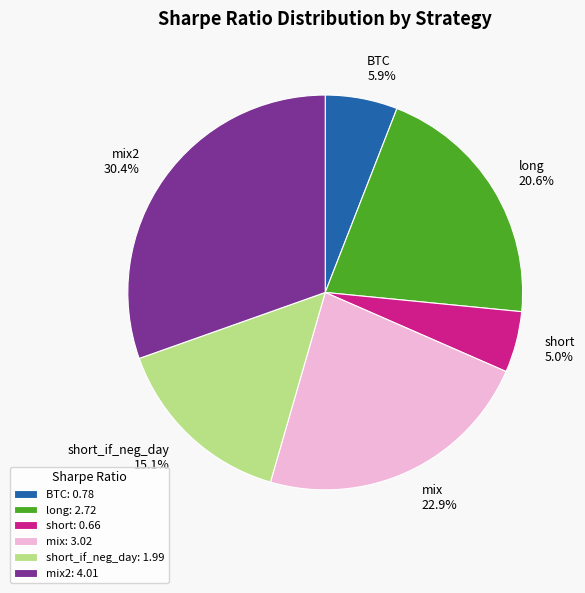

Is the sum of long and BTC greater than half?

No